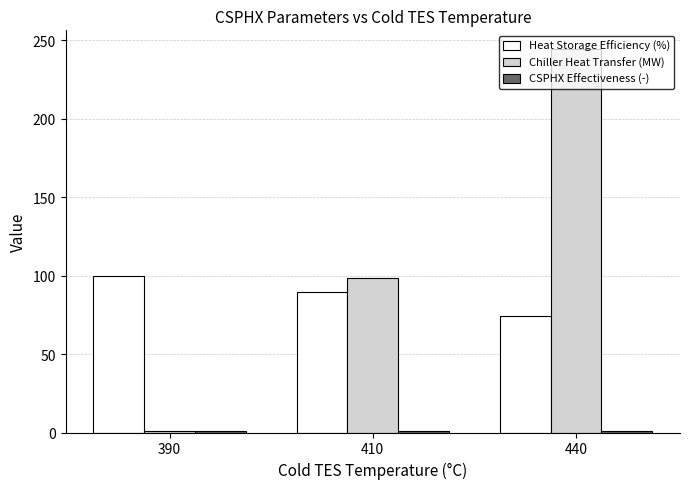

Between 410 and 440, which series saw the biggest shift?

Chiller Heat Transfer (MW)